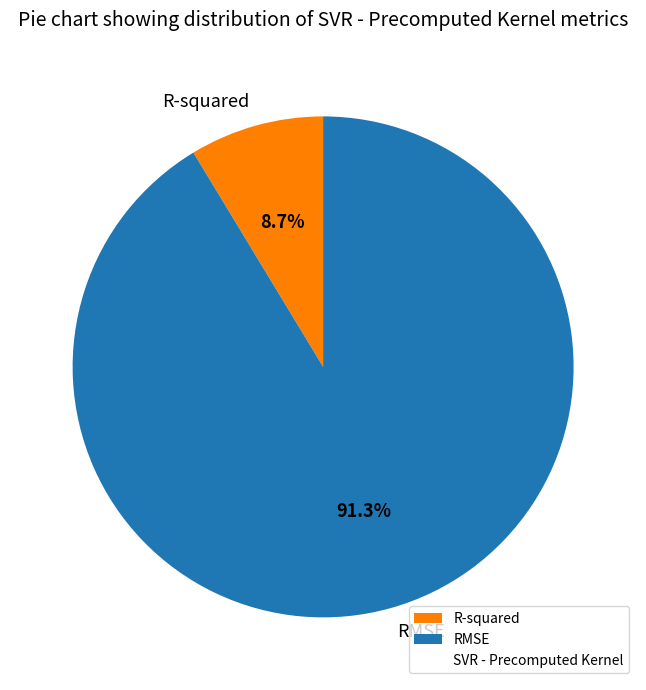

What percentage is the RMSE slice, to the nearest percent?

91%